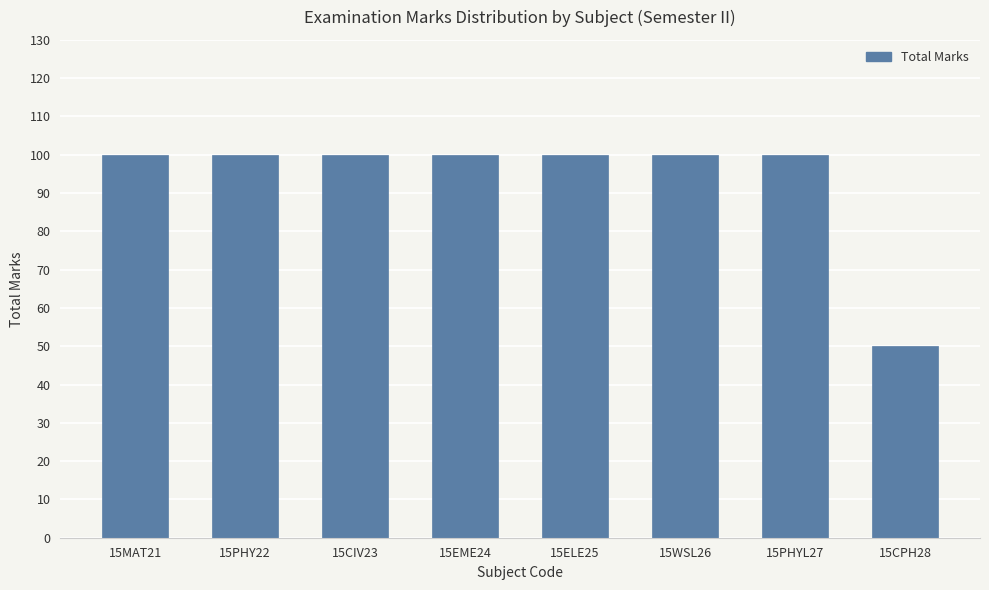

Is it true that the value at 15ELE25 is 27?

False